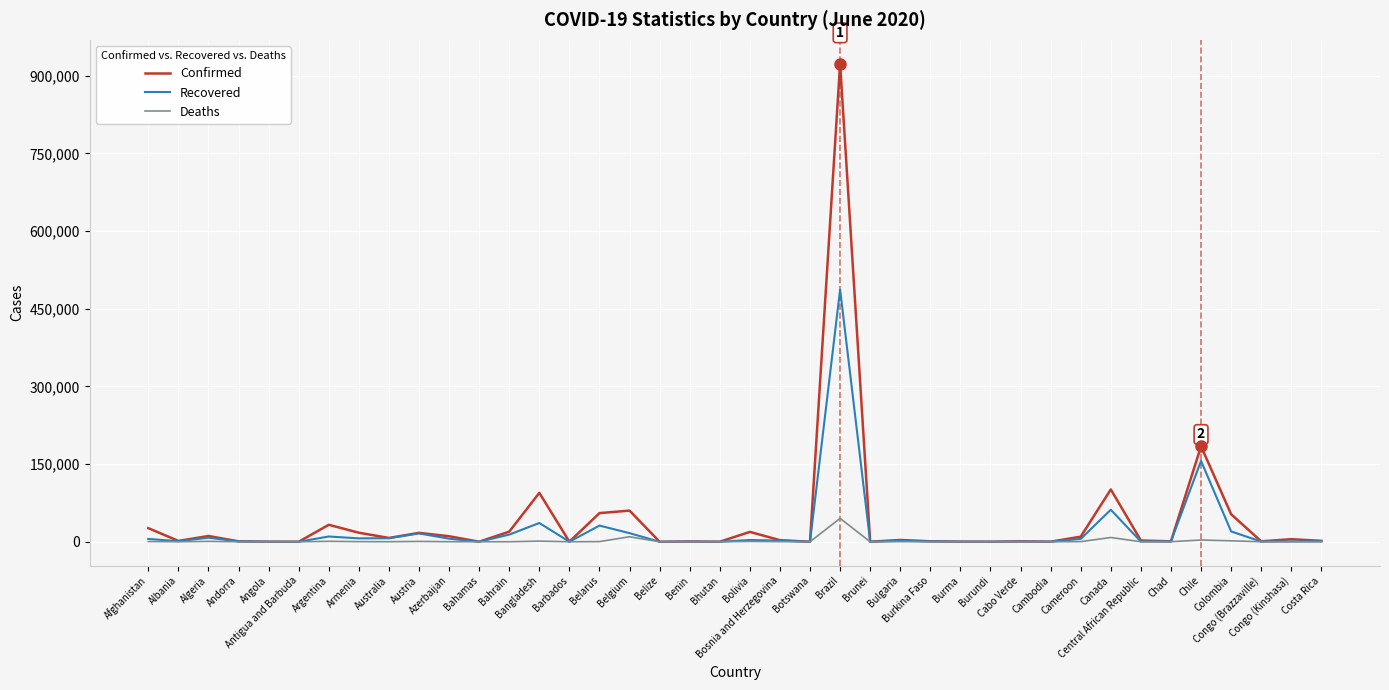

At which label does Confirmed reach its peak?

Brazil